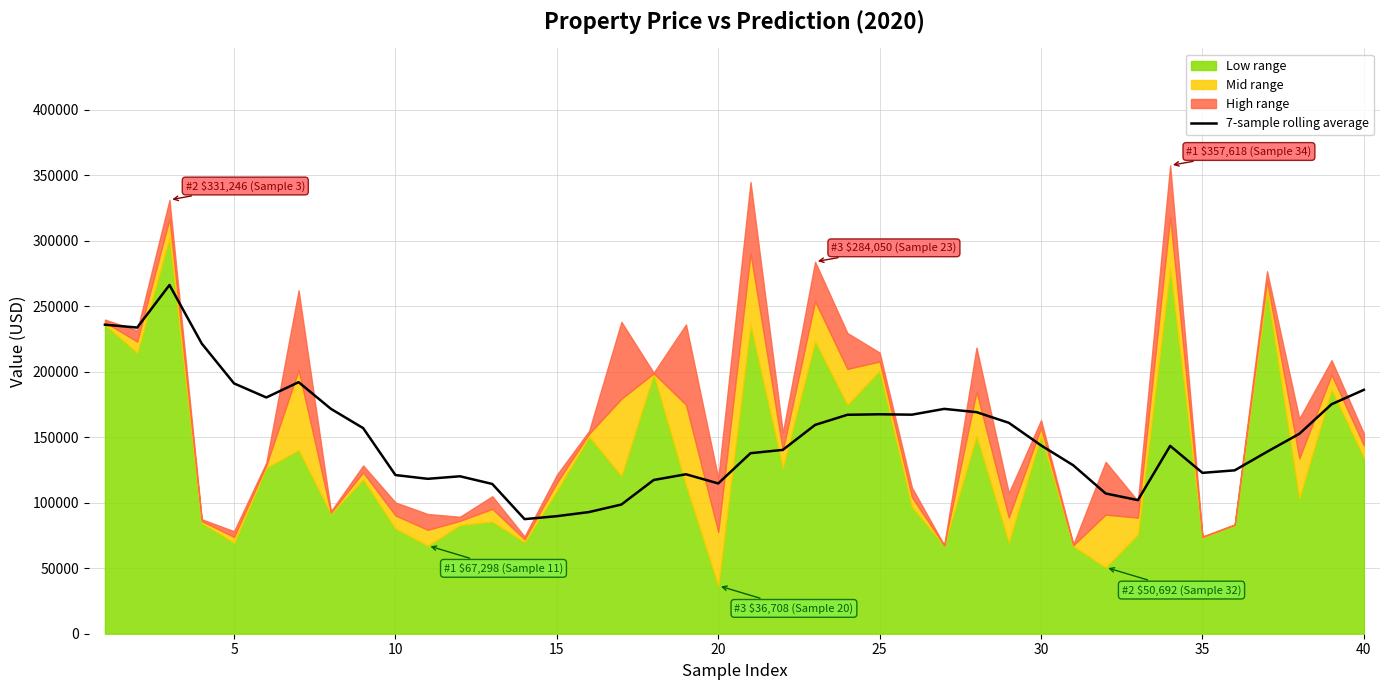

What is the sum of all values?

6014048.0